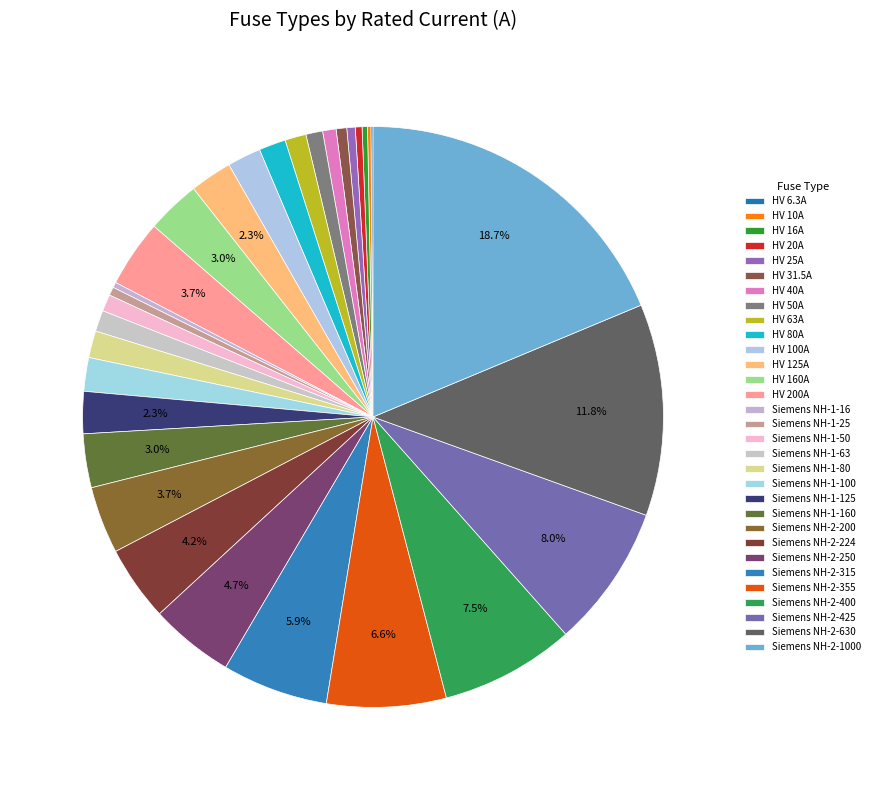

What percentage is NOT represented by Siemens NH-1-16?

99.7%